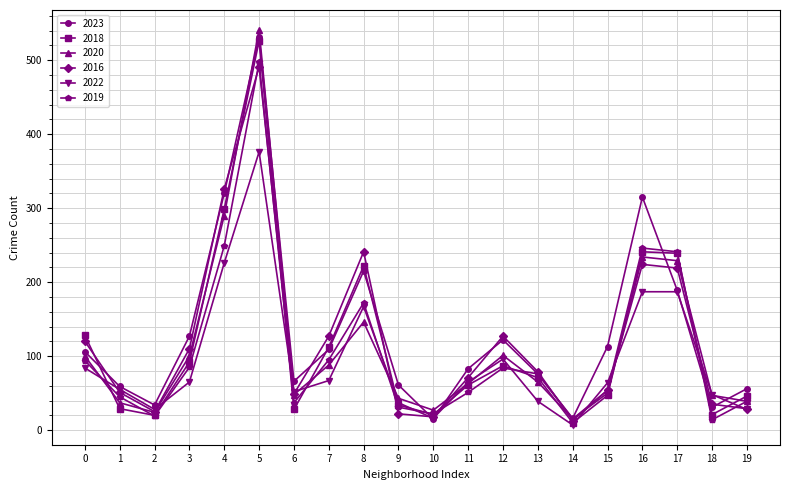

Is the value of 2023 at 2 greater than the value of 2016 at 13?

No